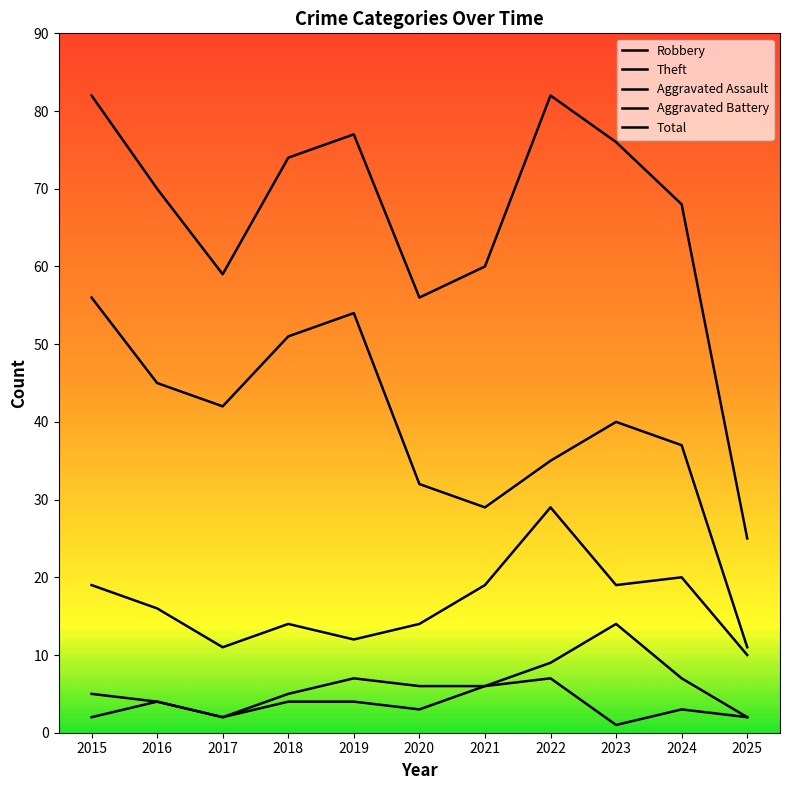

How many lines are shown in the chart?

5